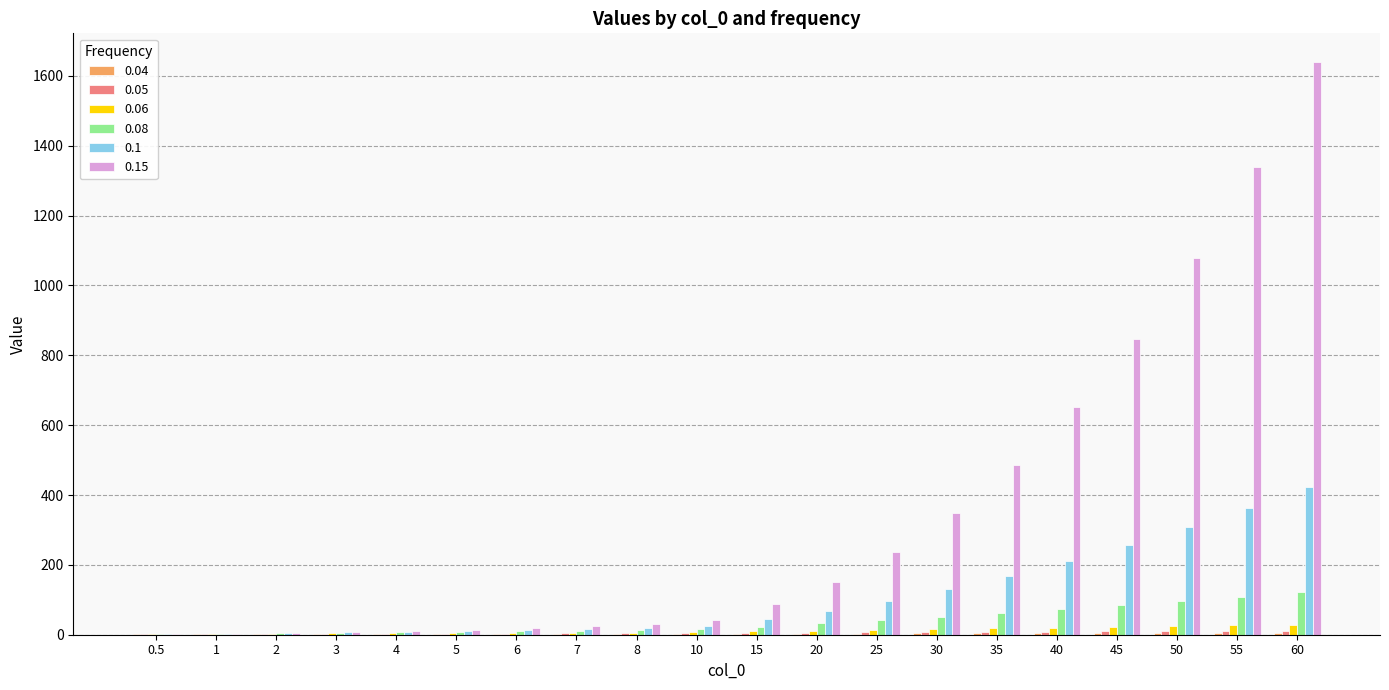

True or false: 0.15 has a value of 1099.8 at 40.

False